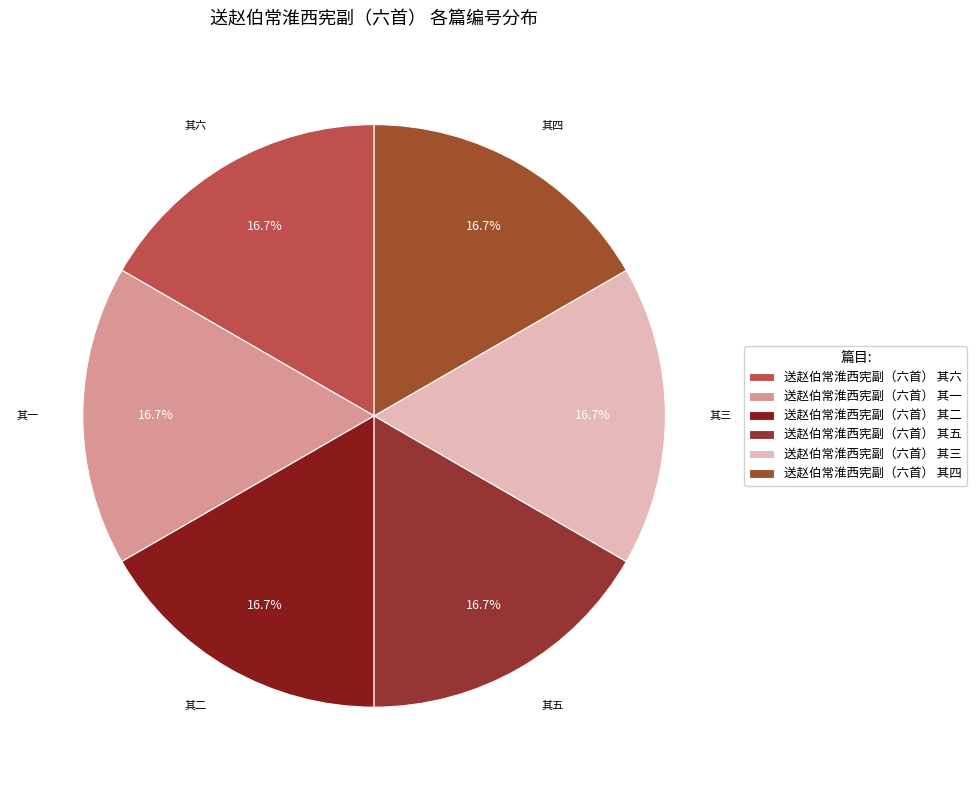

What portion of the pie excludes 送赵伯常淮西宪副（六首） 其三?

83.3%